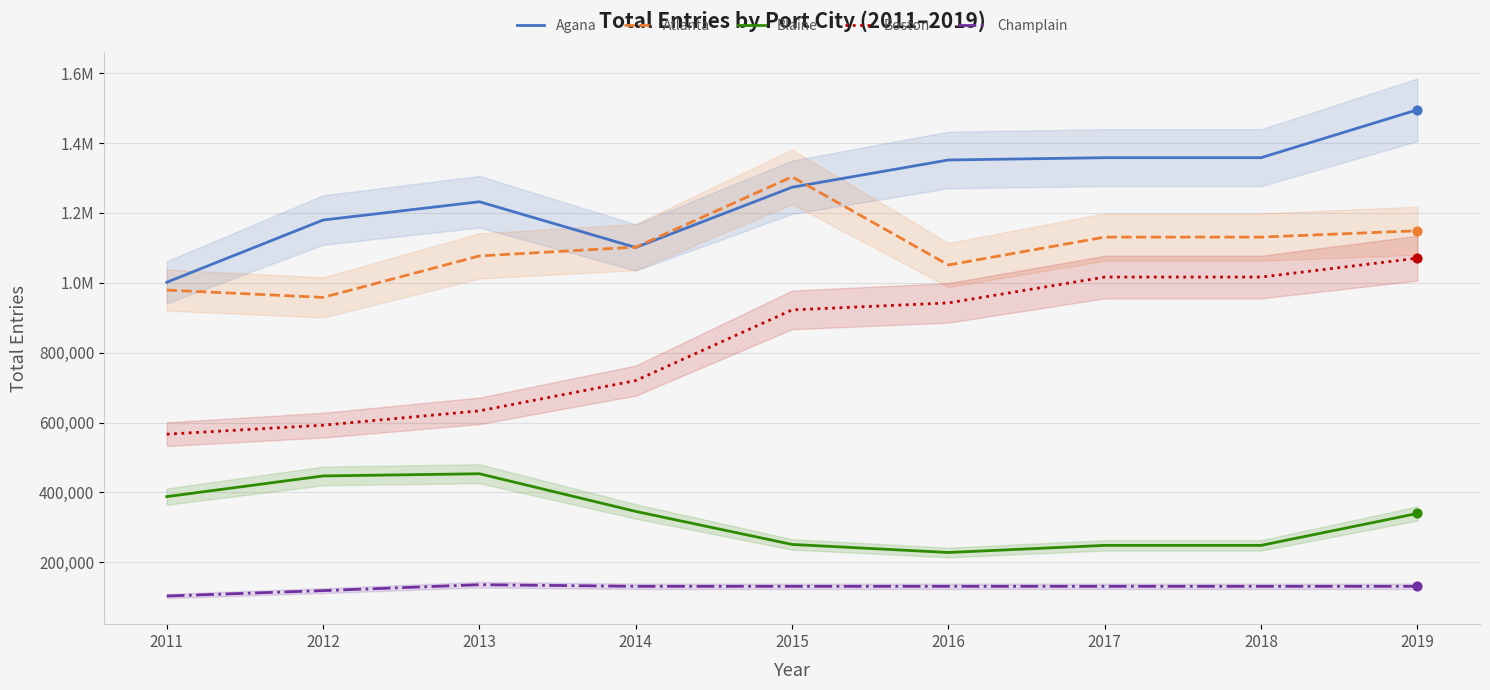

Which series has the largest Y range (max minus min)?

Boston